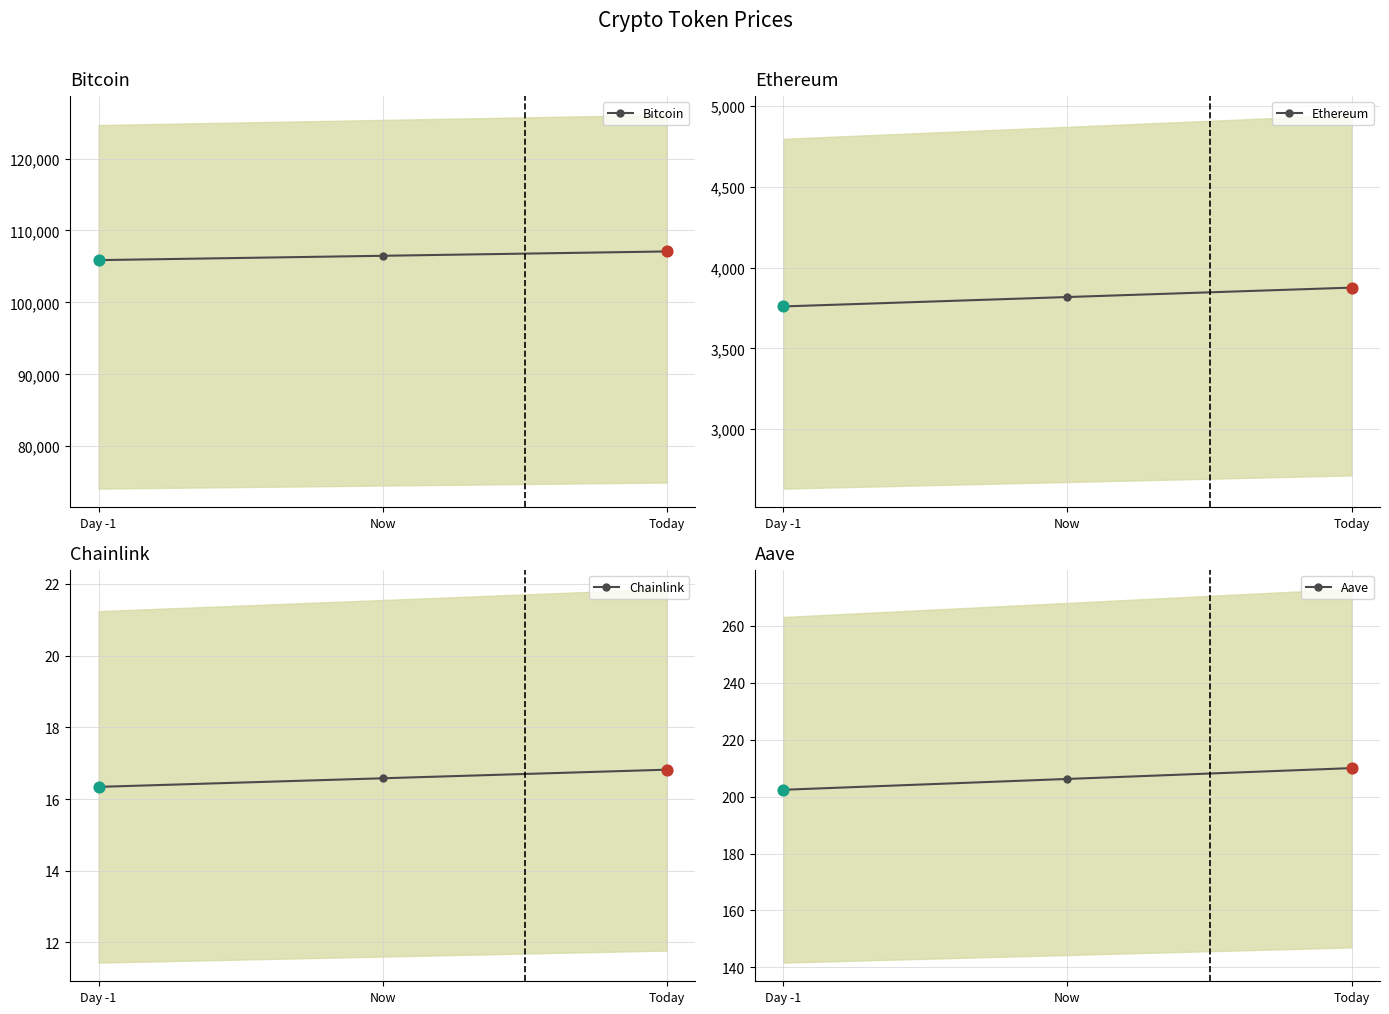

Which series contains the highest Y value?

Bitcoin